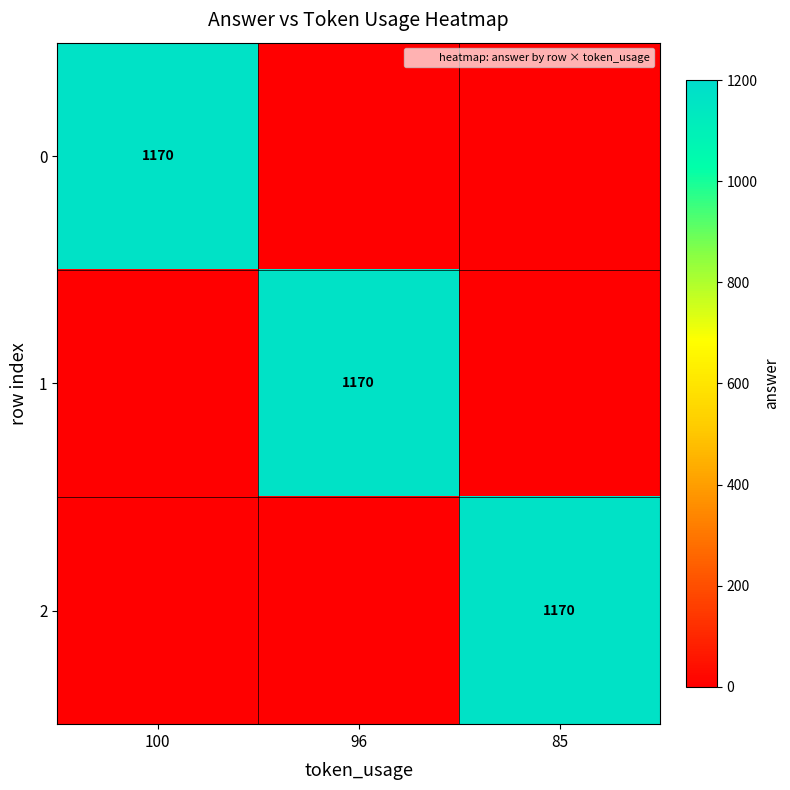

What is the average value of the 0 series?

390